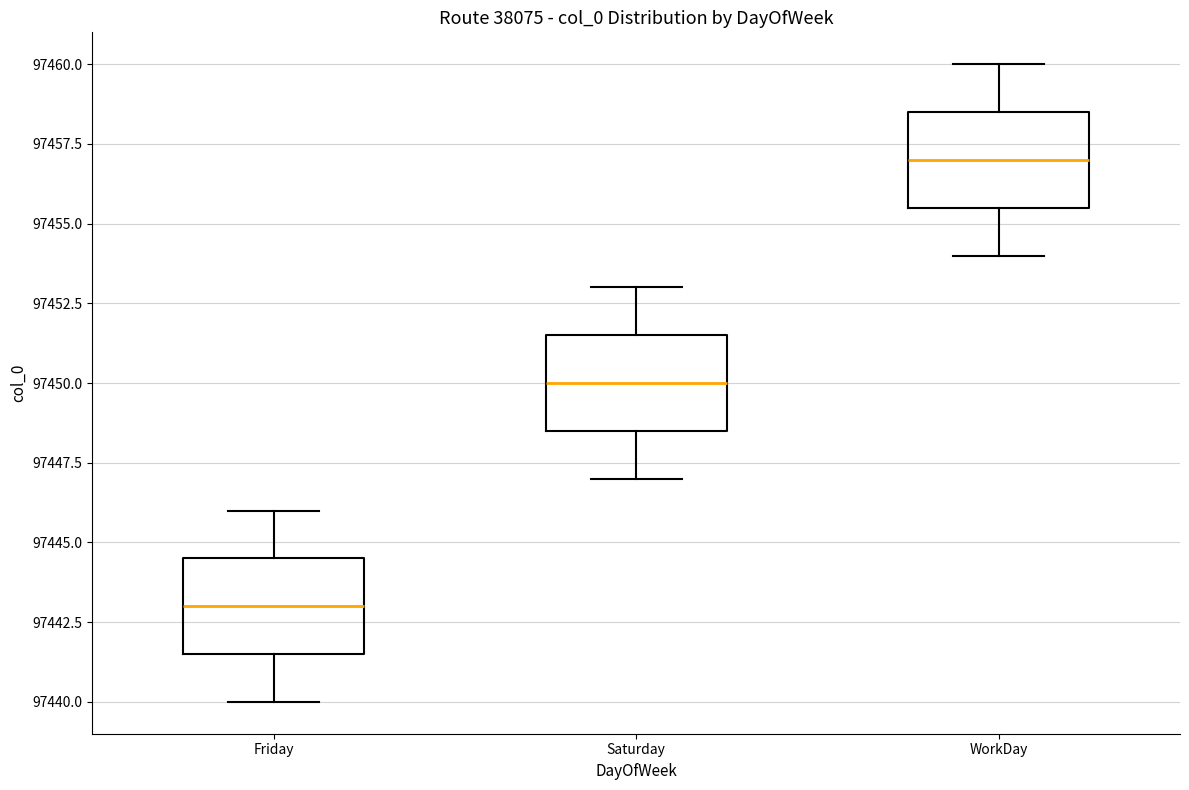

Reading left to right, read every box against the y-axis: the position of its median line, the range the box covers, and the ends of its whiskers. The values are not printed on the chart, so give them approximately, as read against the axis.

Friday: median 97443.0, box 97441.5 to 97444.5, whiskers 97440.0 to 97446.0
Saturday: median 97450.0, box 97448.5 to 97451.5, whiskers 97447.0 to 97453.0
WorkDay: median 97457.0, box 97455.5 to 97458.5, whiskers 97454.0 to 97460.0